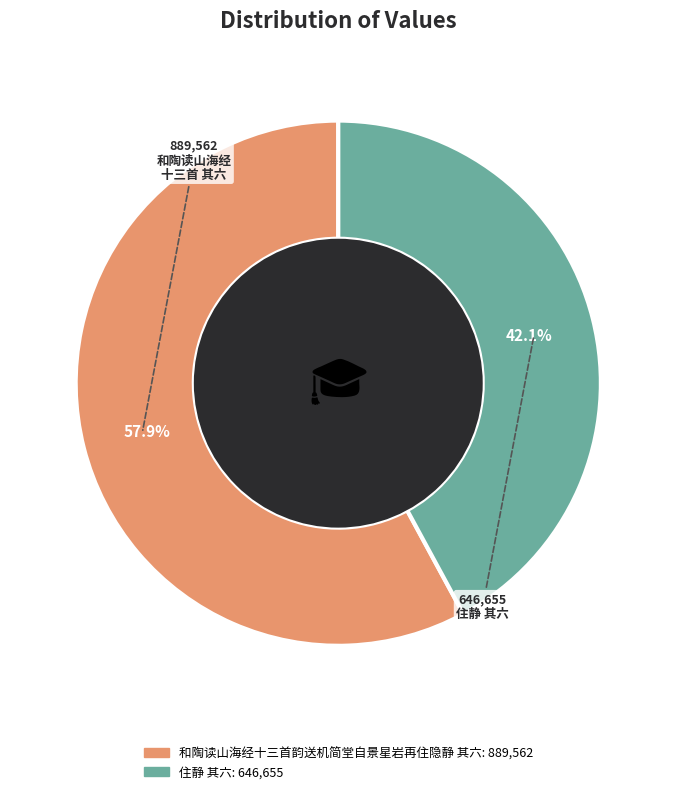

Does any single category account for the majority?

Yes